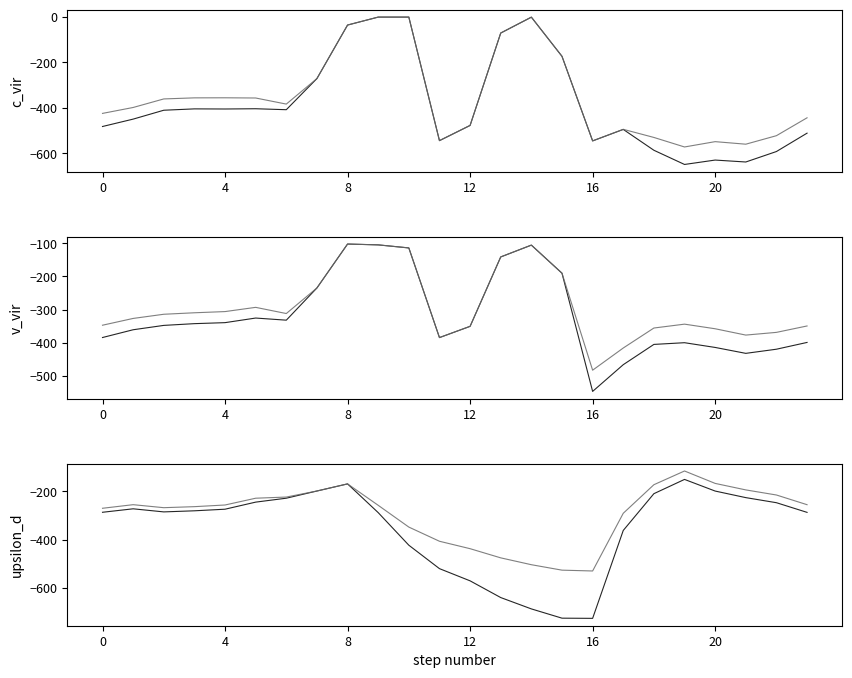

Rank the series at 13 from highest to lowest value.

0, 3, 1, 4, 5, 2